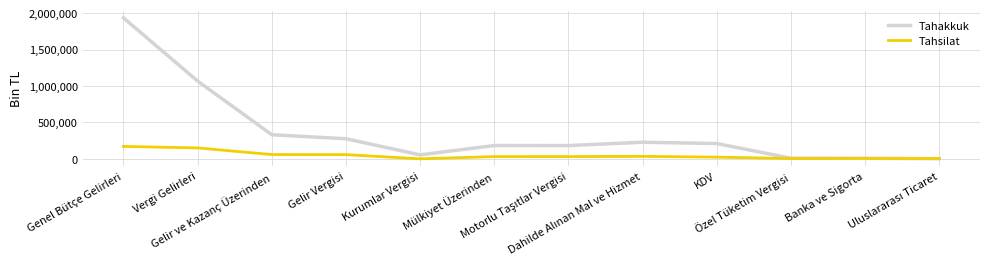

Which series has the largest range (max minus min)?

Tahakkuk